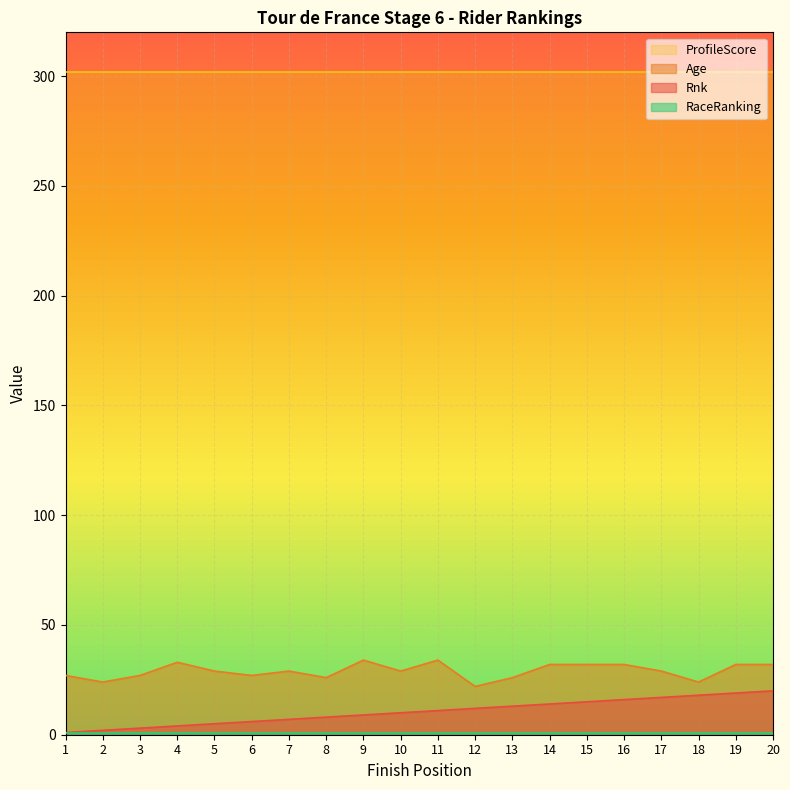

What is the smallest value displayed?

1